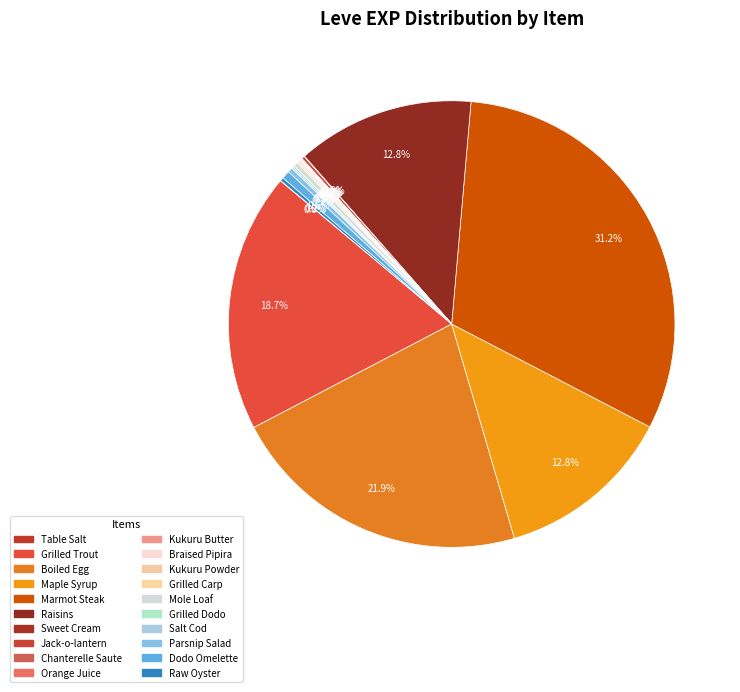

Is Chanterelle Saute the majority of the pie?

No